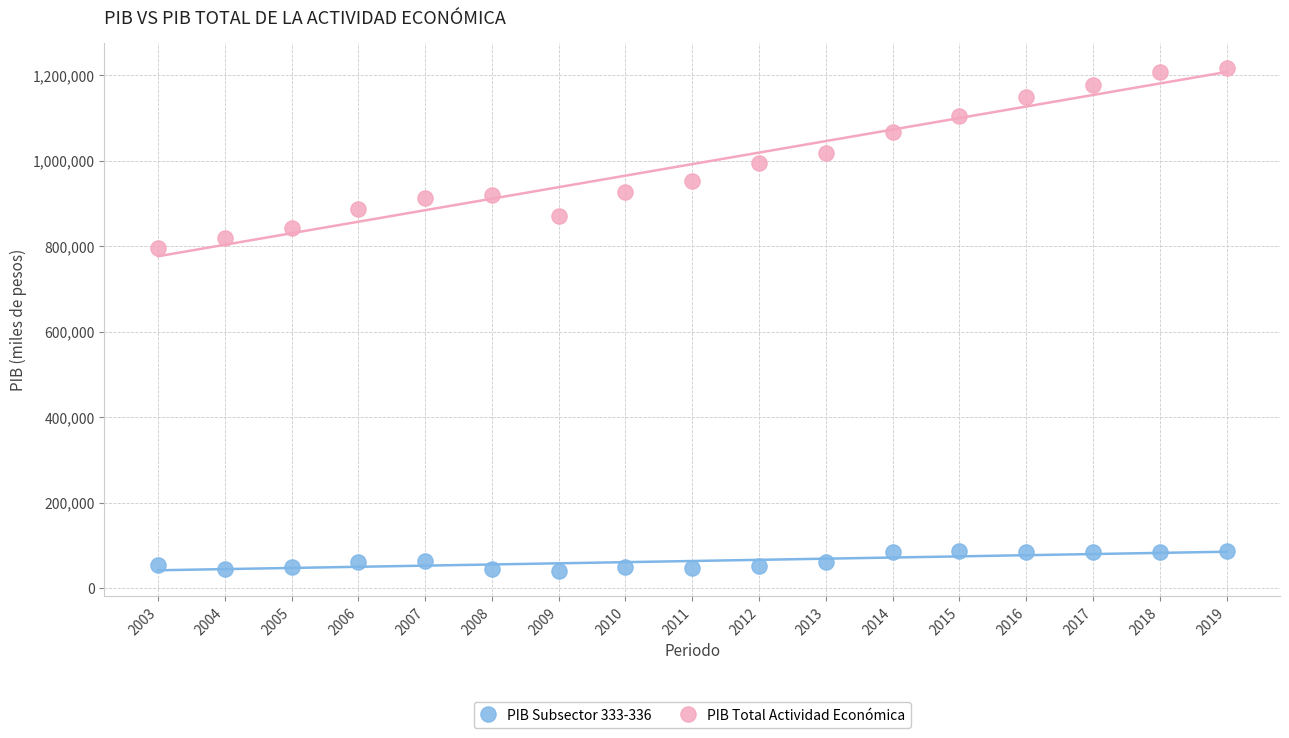

Which series contains the lowest Y value?

PIB Subsector 333-336